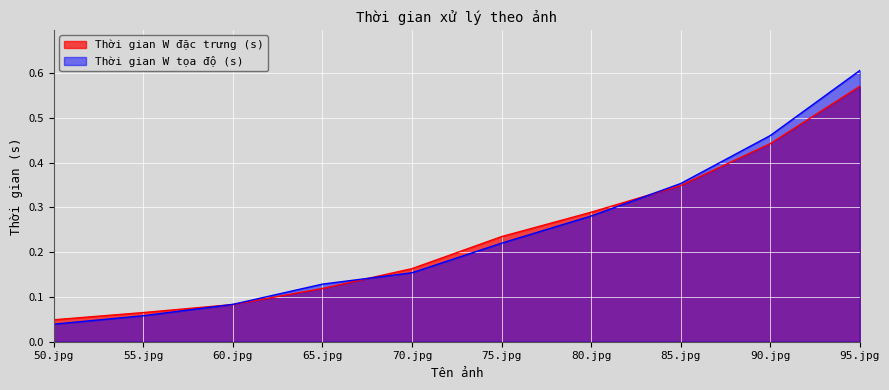

Rank the series by their average value, from highest to lowest.

Thời gian W tọa độ (s), Thời gian W đặc trưng (s)